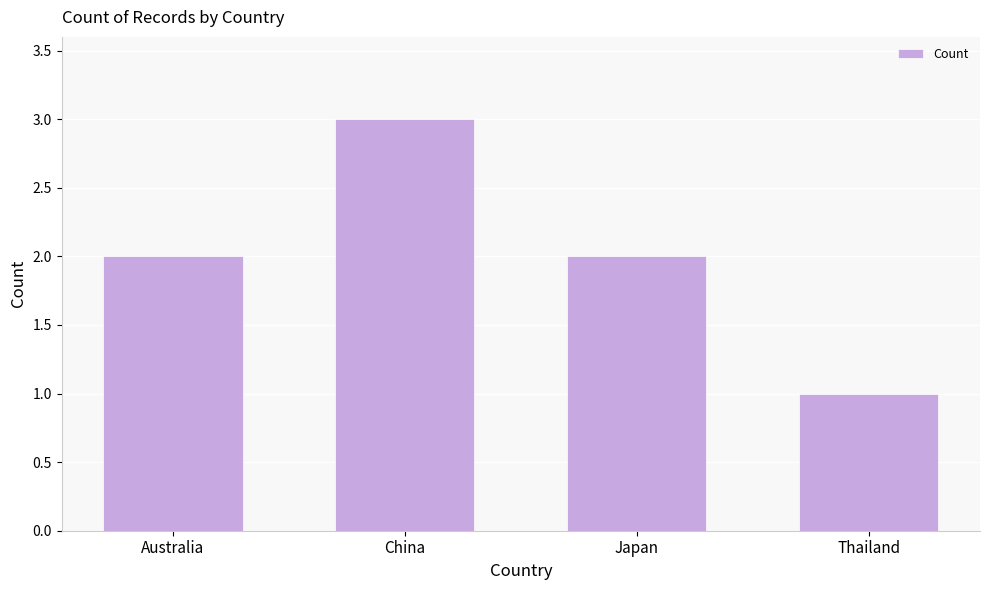

Count the number of data series in this chart.

1